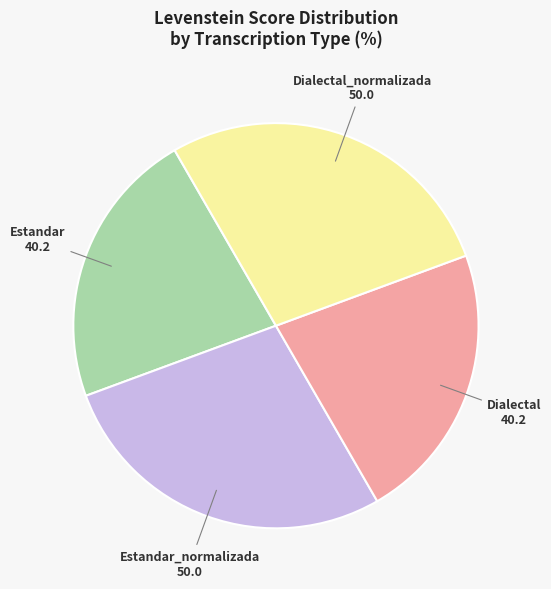

Does any single category account for the majority?

No